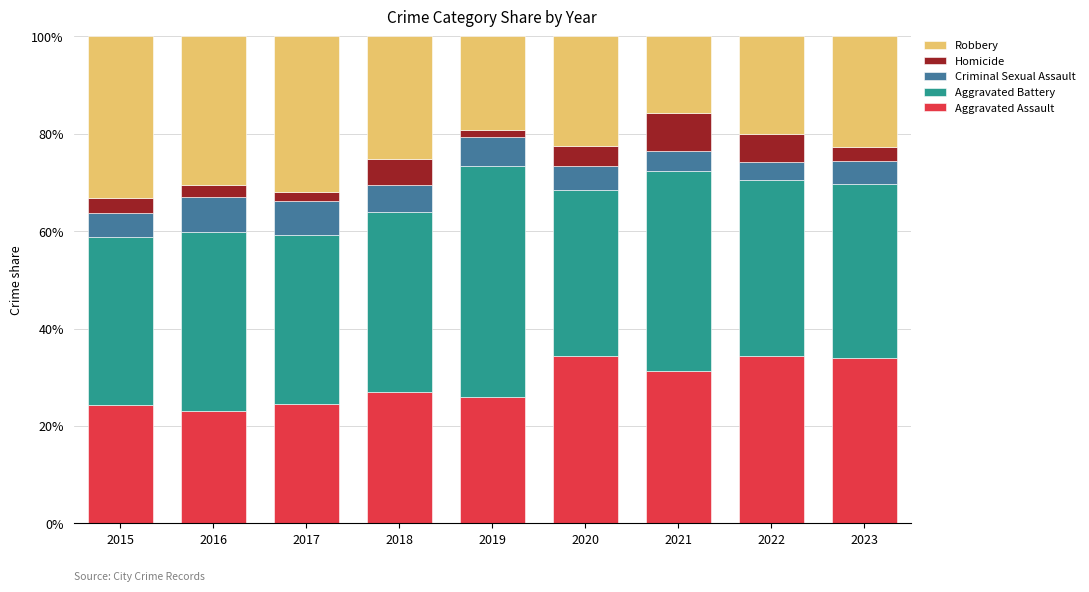

What is the difference between the maximum and minimum values in the Aggravated Assault series?

11.4